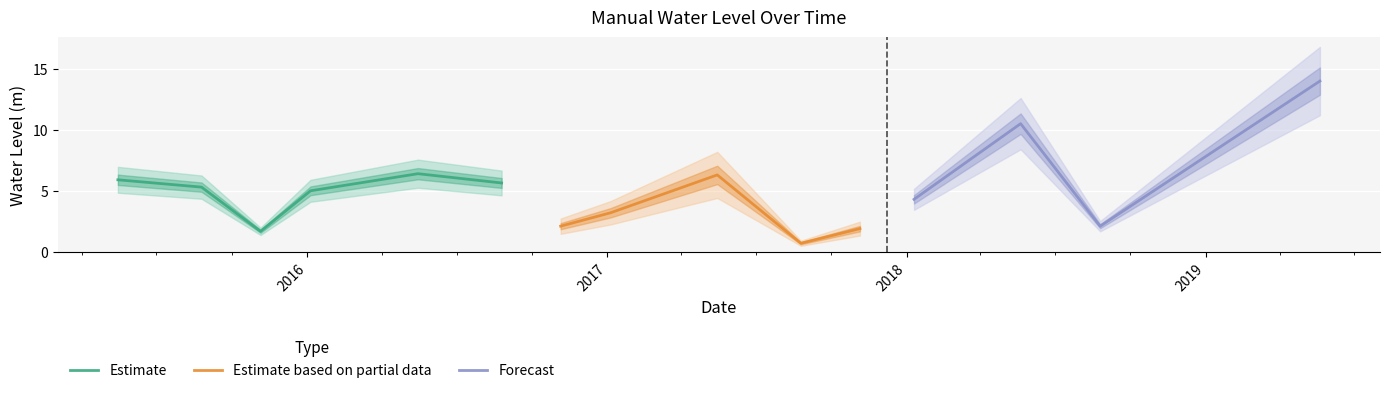

Reading left to right, extract all data points from this chart.

2015-05-15=5.9	2015-08-25=5.3	2015-11-05=1.7	2016-01-05=5.0	2016-05-15=6.4	2016-08-25=5.6	2016-11-05=2.1	2017-01-05=3.2	2017-05-15=6.3	2017-08-25=0.7	2017-11-05=1.9	2018-01-10=4.3	2018-05-20=10.5	2018-08-25=2.1	2019-05-20=14.0